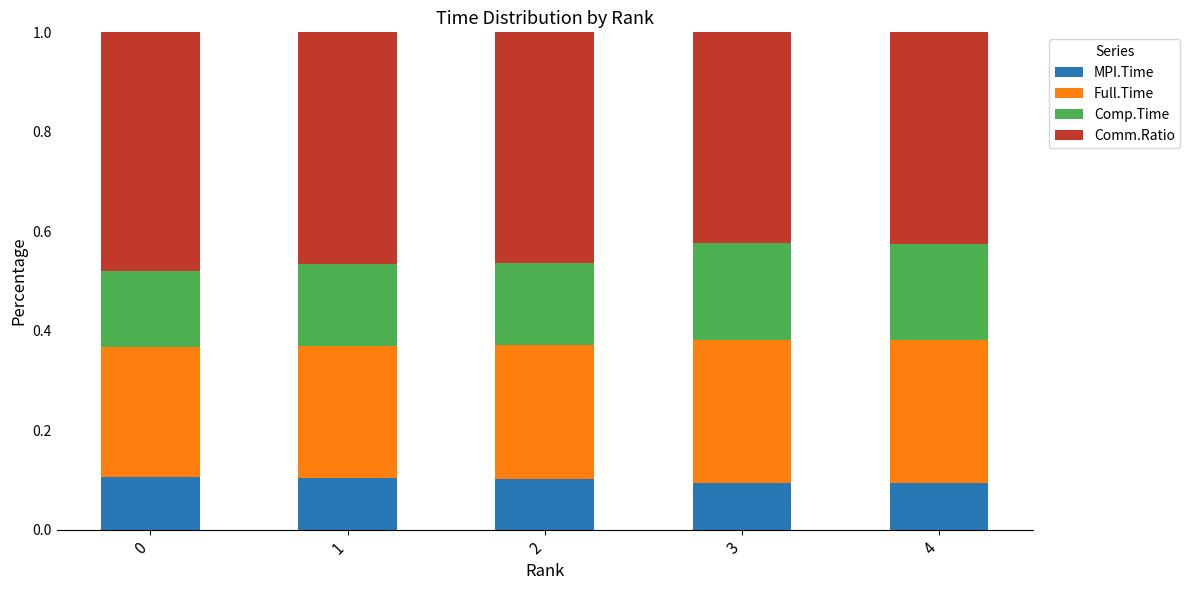

How many data points does each series have?

5